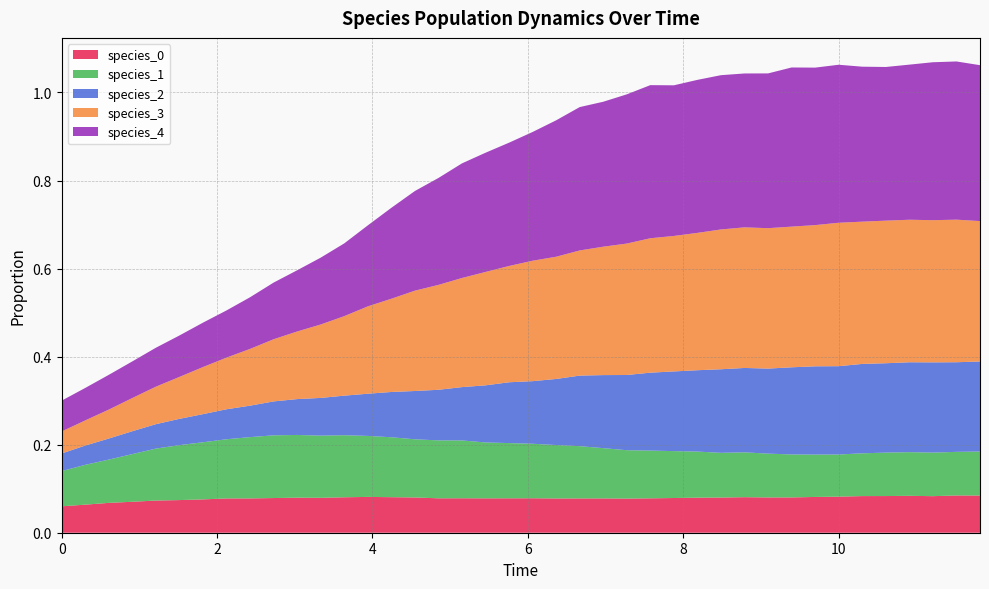

Reading left to right, what are all the values shown in this chart?

species_0: 0=0.1	1=0.1	2=0.1	3=0.1	4=0.1	5=0.1	6=0.1	7=0.1	8=0.1	9=0.1	10=0.1	11=0.1	12=0.1	13=0.1	14=0.1	15=0.1	16=0.1	17=0.1	18=0.1	19=0.1	20=0.1	21=0.1	22=0.1	23=0.1	24=0.1	25=0.1	26=0.1	27=0.1	28=0.1	29=0.1	30=0.1	31=0.1	32=0.1	33=0.1	34=0.1	35=0.1	36=0.1	37=0.1	38=0.1	39=0.1
species_1: 0=0.1	1=0.1	2=0.1	3=0.1	4=0.1	5=0.1	6=0.1	7=0.1	8=0.1	9=0.1	10=0.1	11=0.1	12=0.1	13=0.1	14=0.1	15=0.1	16=0.1	17=0.1	18=0.1	19=0.1	20=0.1	21=0.1	22=0.1	23=0.1	24=0.1	25=0.1	26=0.1	27=0.1	28=0.1	29=0.1	30=0.1	31=0.1	32=0.1	33=0.1	34=0.1	35=0.1	36=0.1	37=0.1	38=0.1	39=0.1
species_2: 0=0.0	1=0.0	2=0.0	3=0.1	4=0.1	5=0.1	6=0.1	7=0.1	8=0.1	9=0.1	10=0.1	11=0.1	12=0.1	13=0.1	14=0.1	15=0.1	16=0.1	17=0.1	18=0.1	19=0.1	20=0.1	21=0.2	22=0.2	23=0.2	24=0.2	25=0.2	26=0.2	27=0.2	28=0.2	29=0.2	30=0.2	31=0.2	32=0.2	33=0.2	34=0.2	35=0.2	36=0.2	37=0.2	38=0.2	39=0.2
species_3: 0=0.1	1=0.1	2=0.1	3=0.1	4=0.1	5=0.1	6=0.1	7=0.1	8=0.1	9=0.1	10=0.2	11=0.2	12=0.2	13=0.2	14=0.2	15=0.2	16=0.2	17=0.2	18=0.3	19=0.3	20=0.3	21=0.3	22=0.3	23=0.3	24=0.3	25=0.3	26=0.3	27=0.3	28=0.3	29=0.3	30=0.3	31=0.3	32=0.3	33=0.3	34=0.3	35=0.3	36=0.3	37=0.3	38=0.3	39=0.3
species_4: 0=0.1	1=0.1	2=0.1	3=0.1	4=0.1	5=0.1	6=0.1	7=0.1	8=0.1	9=0.1	10=0.1	11=0.2	12=0.2	13=0.2	14=0.2	15=0.2	16=0.2	17=0.3	18=0.3	19=0.3	20=0.3	21=0.3	22=0.3	23=0.3	24=0.3	25=0.3	26=0.3	27=0.3	28=0.4	29=0.3	30=0.4	31=0.4	32=0.4	33=0.4	34=0.4	35=0.3	36=0.4	37=0.4	38=0.4	39=0.4